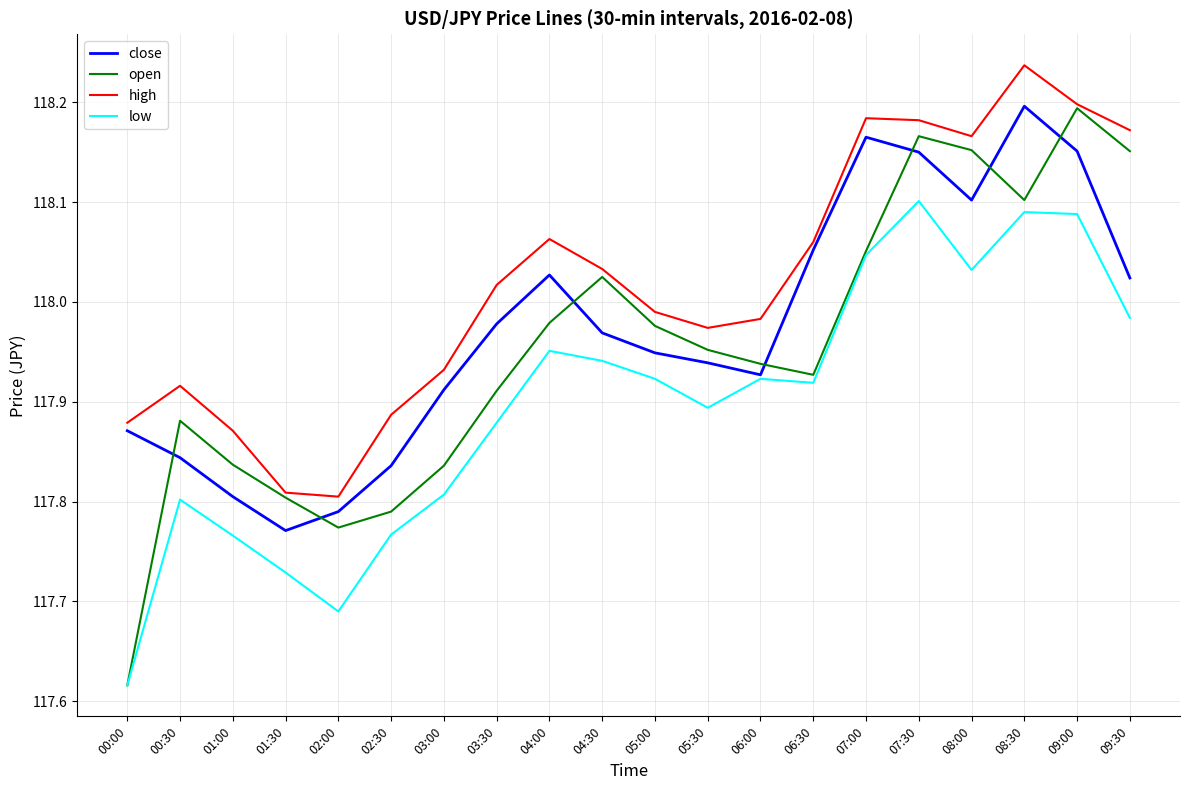

Rank the series by their average value, from lowest to highest.

low, open, close, high